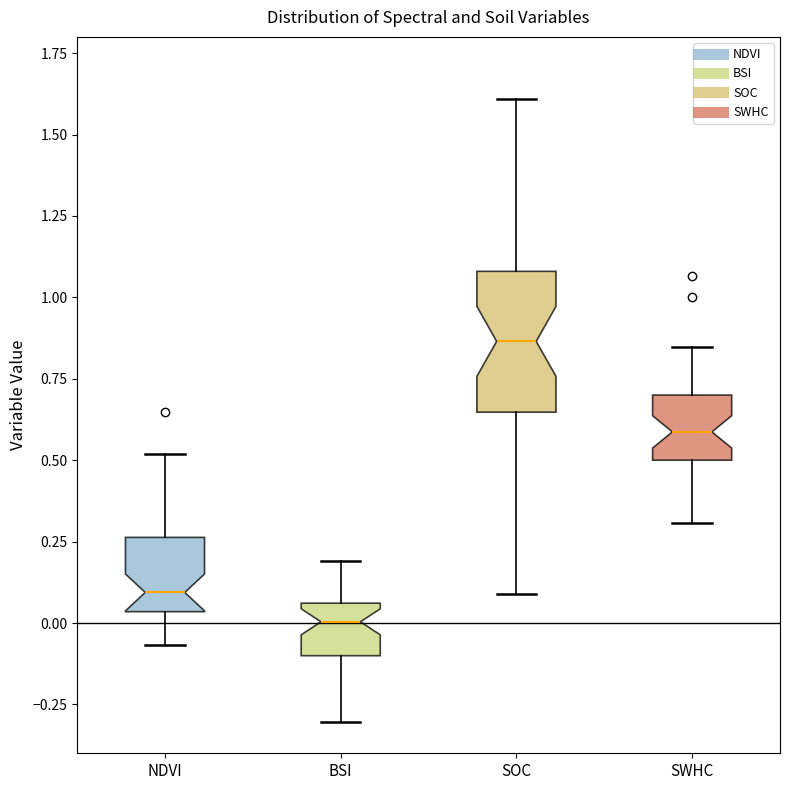

Comparing the boxes themselves (not the whiskers), which one is the tallest?

SOC